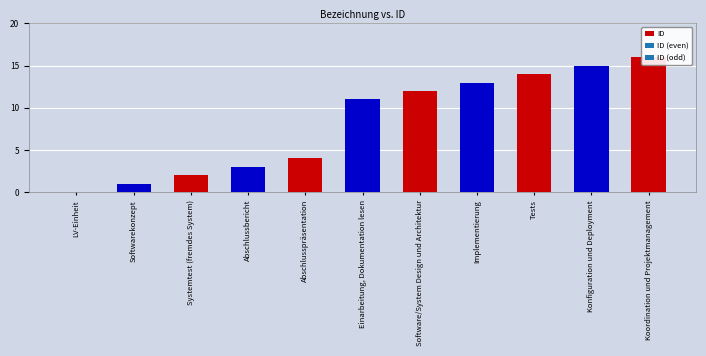

What position from the left is Abschlusspräsentation?

5